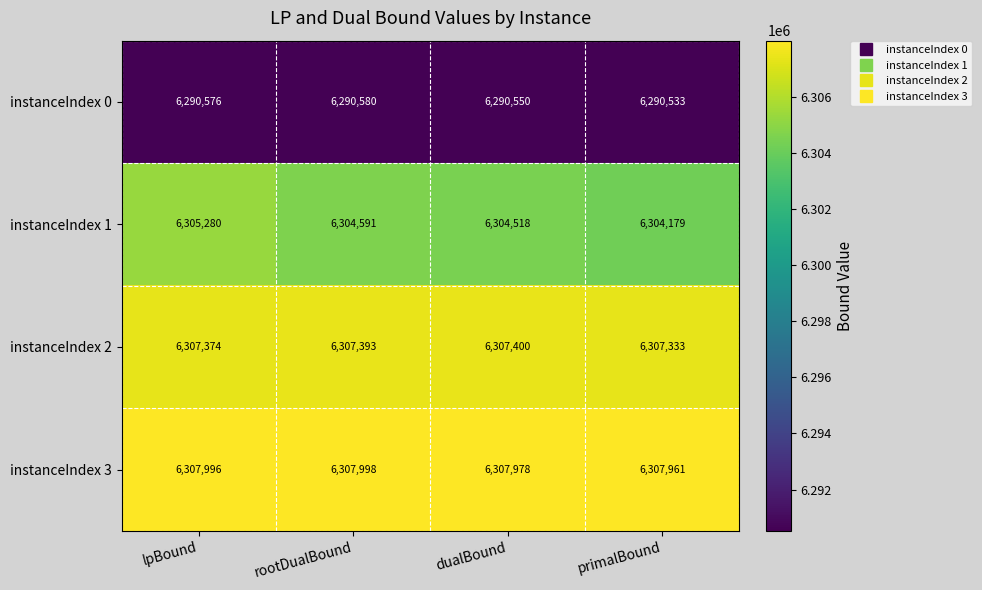

Reading left to right, transcribe all the data shown in this chart.

instanceIndex 0: lpBound=6290576	rootDualBound=6290580	dualBound=6290550	primalBound=6290533
instanceIndex 1: lpBound=6305280	rootDualBound=6304591	dualBound=6304518	primalBound=6304179
instanceIndex 2: lpBound=6307374	rootDualBound=6307393	dualBound=6307400	primalBound=6307333
instanceIndex 3: lpBound=6307996	rootDualBound=6307998	dualBound=6307978	primalBound=6307961